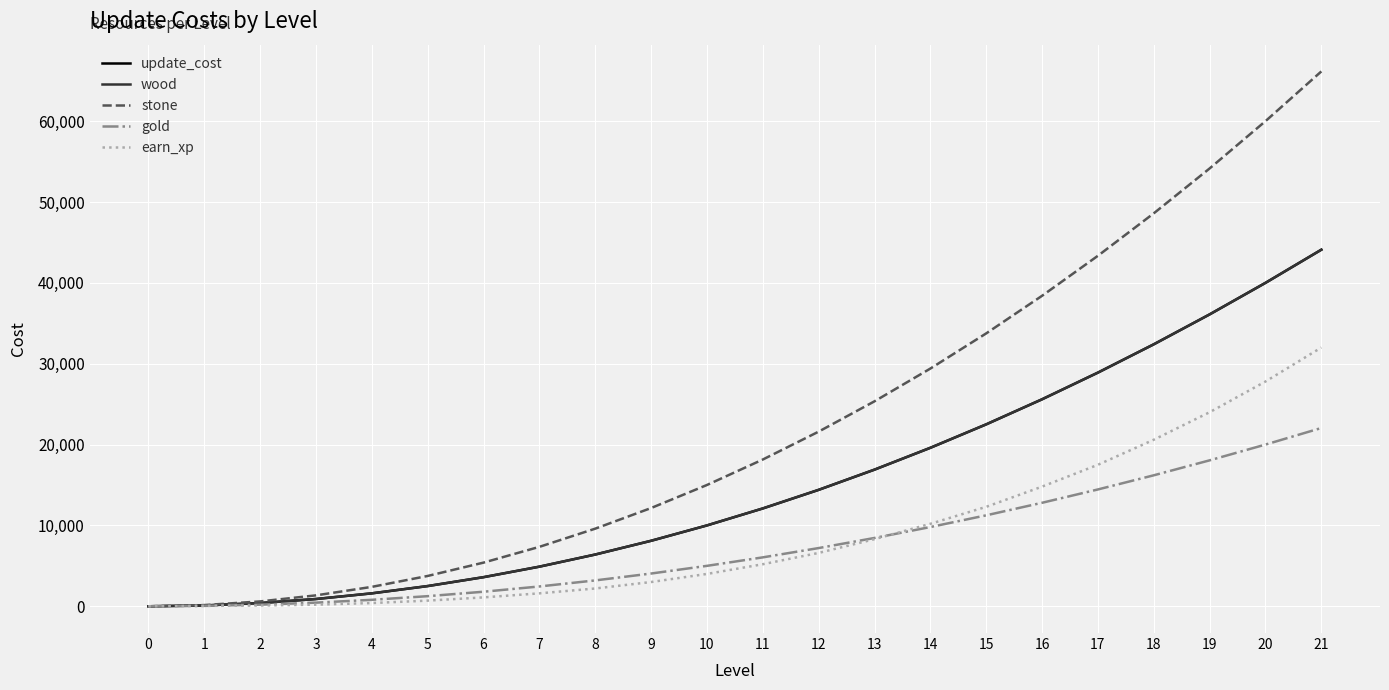

True or false: gold has more than 1 interior local peaks.

False